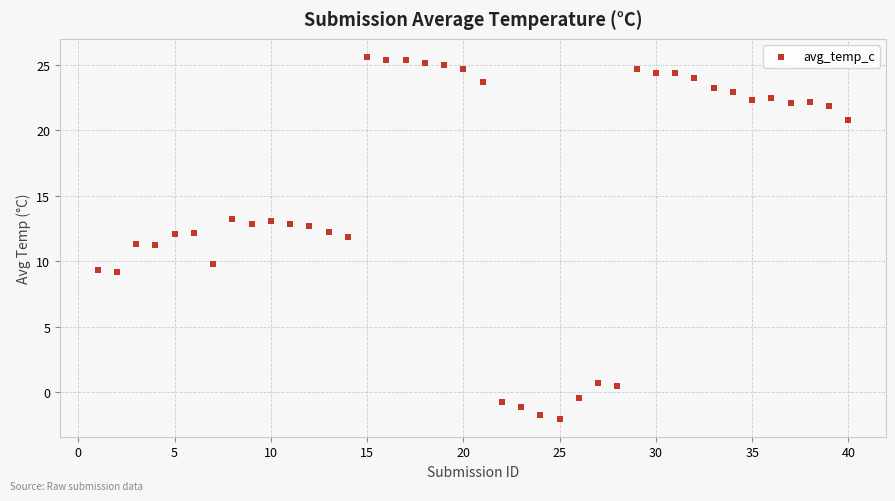

What is the range of X values (max minus min)?

39.0